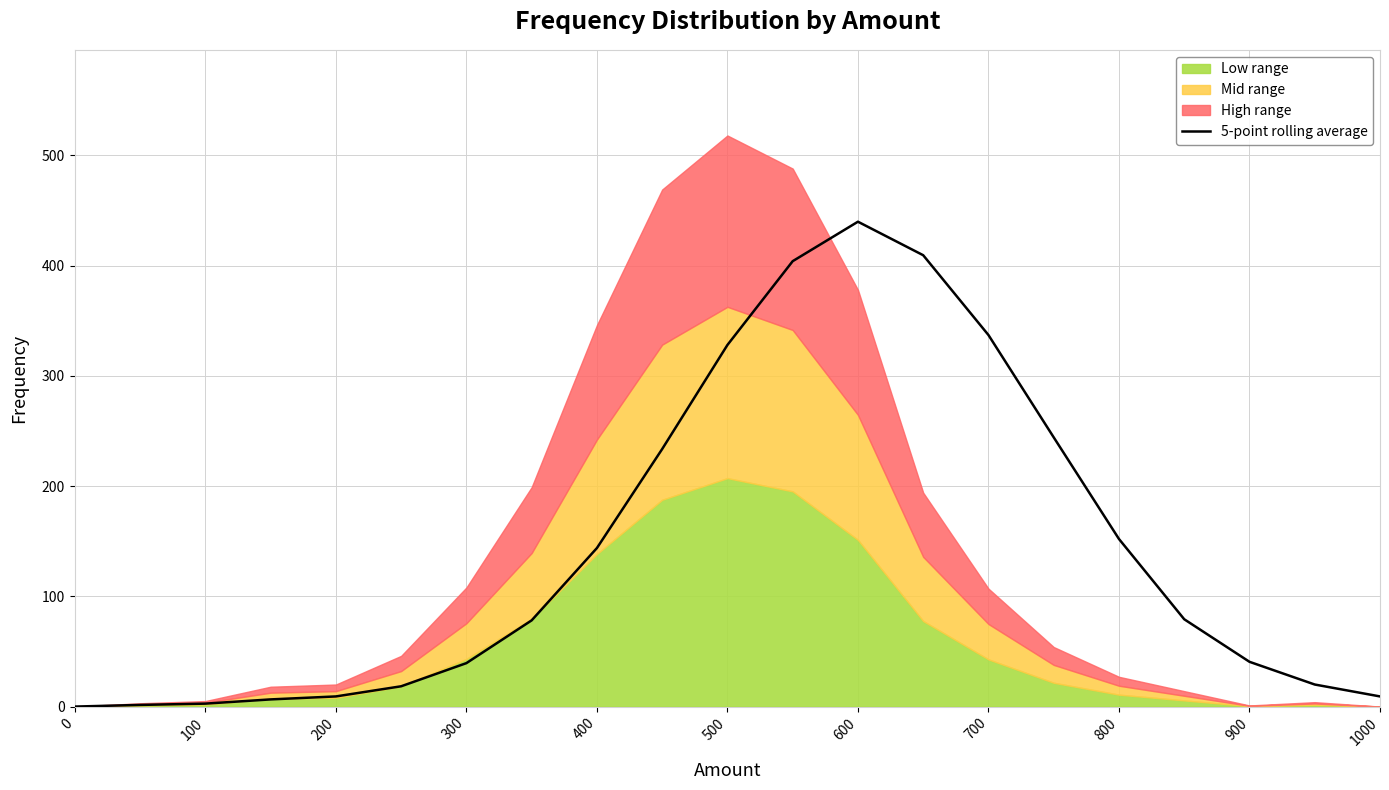

True or false: 5-point rolling average has a value of 40.6 at 900.

True